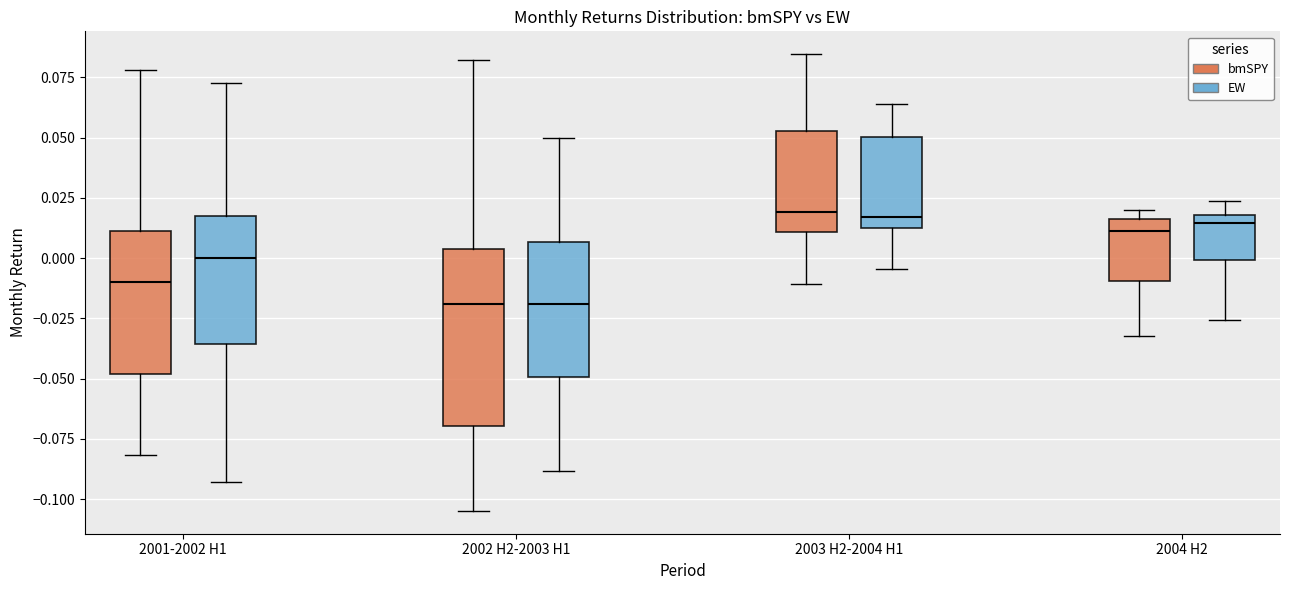

Reading left to right, transcribe this box plot: for each box, give where its median line is, the range the box spans, and where its two whiskers end, as read against the y-axis. The values are not printed on the chart, so give them approximately, as read against the axis.

2001-2002 H1 (bmSPY): median -0.010, box -0.050 to 0.010, whiskers -0.080 to 0.080
2001-2002 H1 (EW): median 0.000, box -0.035 to 0.015, whiskers -0.095 to 0.075
2002 H2-2003 H1 (bmSPY): median -0.020, box -0.070 to 0.005, whiskers -0.105 to 0.080
2002 H2-2003 H1 (EW): median -0.020, box -0.050 to 0.005, whiskers -0.090 to 0.050
2003 H2-2004 H1 (bmSPY): median 0.020, box 0.010 to 0.055, whiskers -0.010 to 0.085
2003 H2-2004 H1 (EW): median 0.015, box 0.010 to 0.050, whiskers -0.005 to 0.065
2004 H2 (bmSPY): median 0.010, box -0.010 to 0.015, whiskers -0.030 to 0.020
2004 H2 (EW): median 0.015, box 0.000 to 0.020, whiskers -0.025 to 0.025